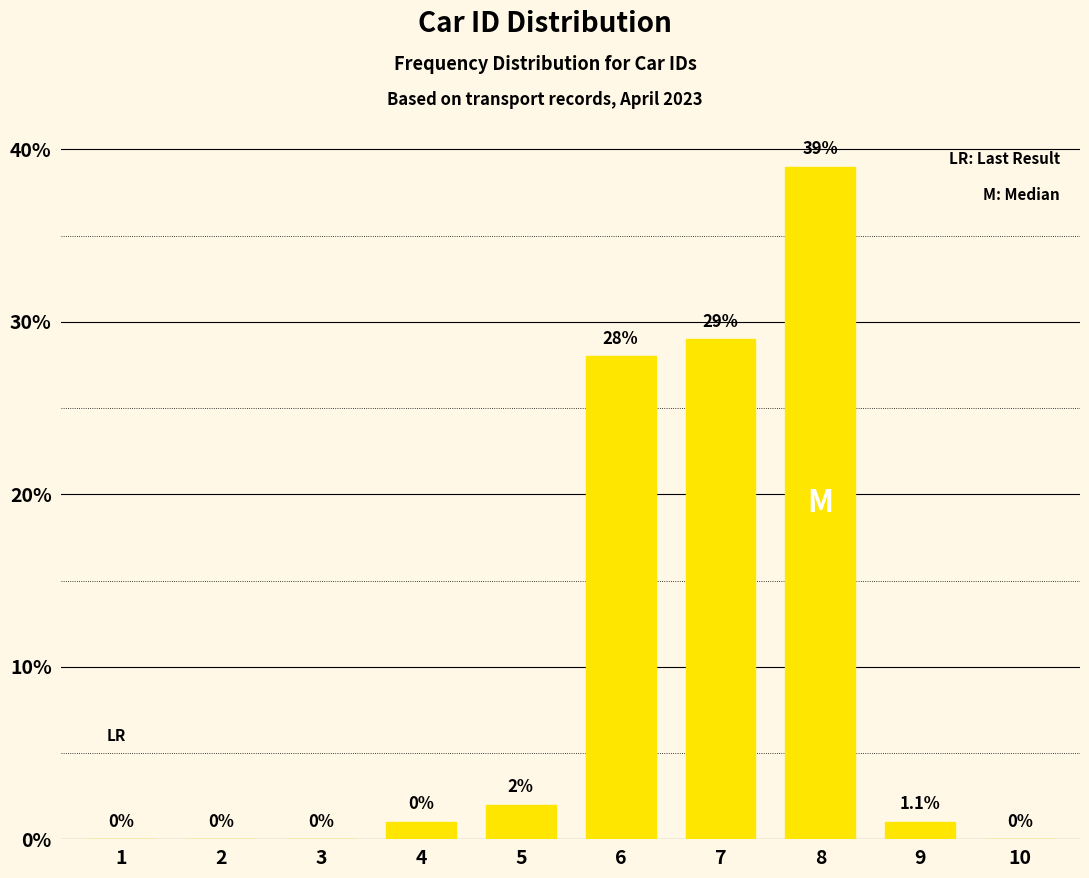

Reading right to left, transcribe all the data shown in this chart.

10=0	9=1	8=39	7=29	6=28	5=2	4=1	3=0	2=0	1=0